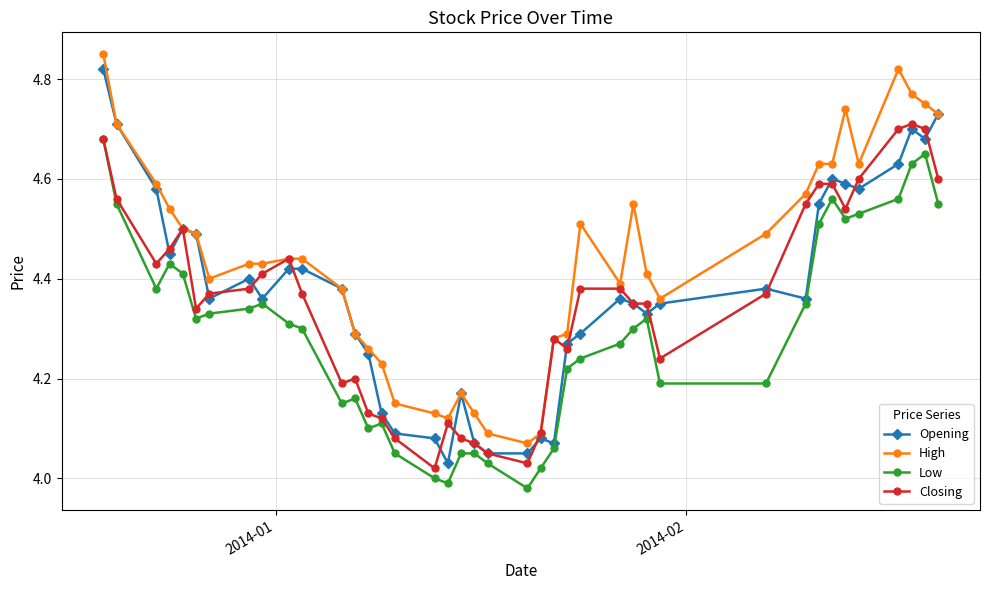

Rank the series by their maximum value, from lowest to highest.

Low, Closing, Opening, High